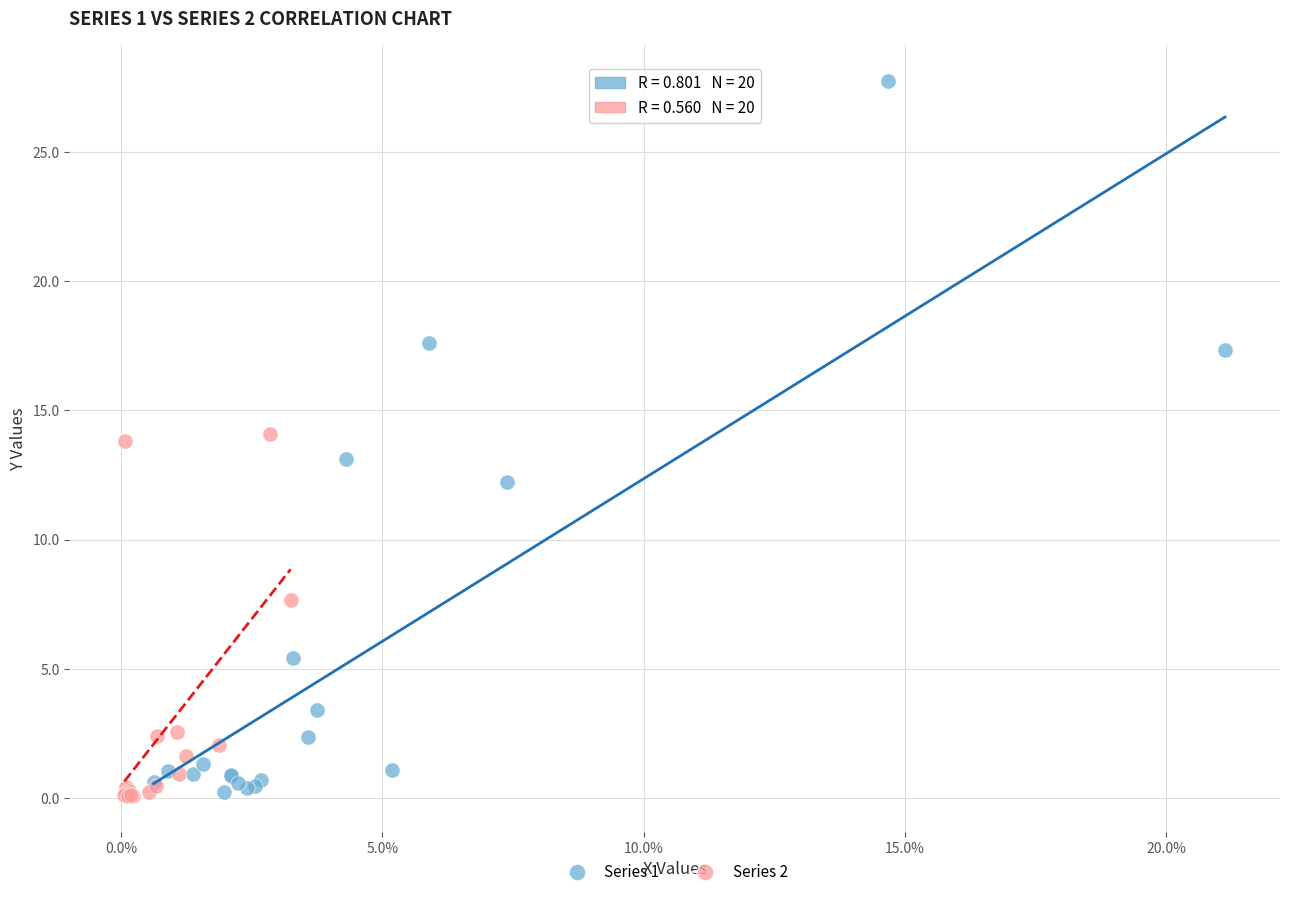

Which series has the widest spread of Y values?

Series 1